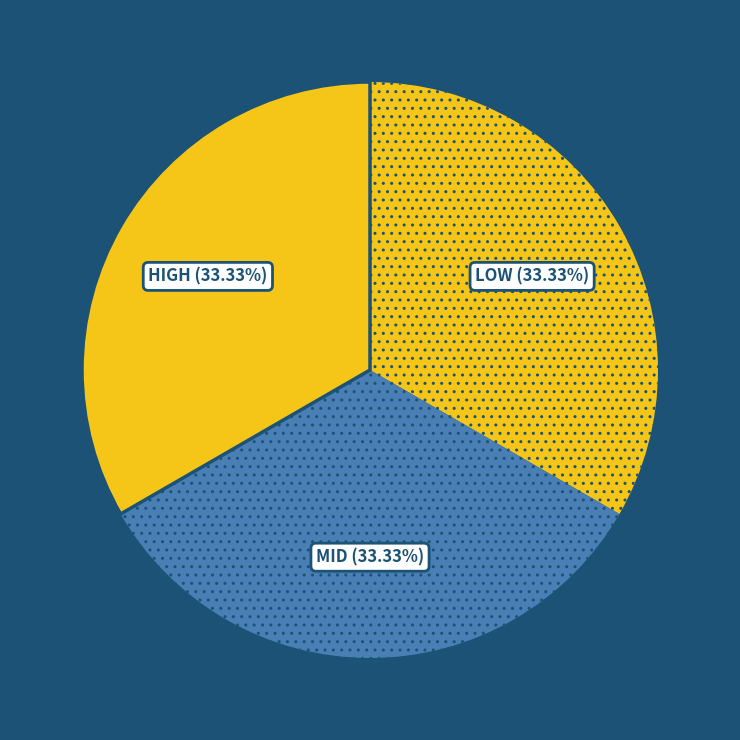

To the nearest percent, what is the difference between the largest and smallest slice percentages?

0%